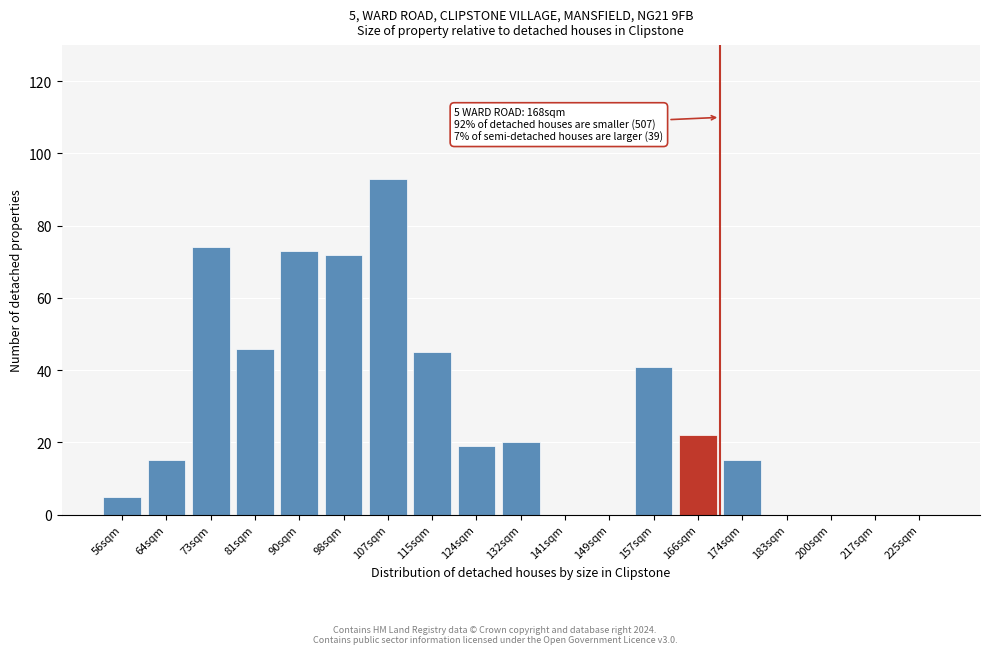

Reading left to right, list all the values displayed in this chart.

56sqm=5	64sqm=15	73sqm=74	81sqm=46	90sqm=73	98sqm=72	107sqm=93	115sqm=45	124sqm=19	132sqm=20	141sqm=0	149sqm=0	157sqm=41	166sqm=22	174sqm=15	183sqm=0	200sqm=0	217sqm=0	225sqm=0